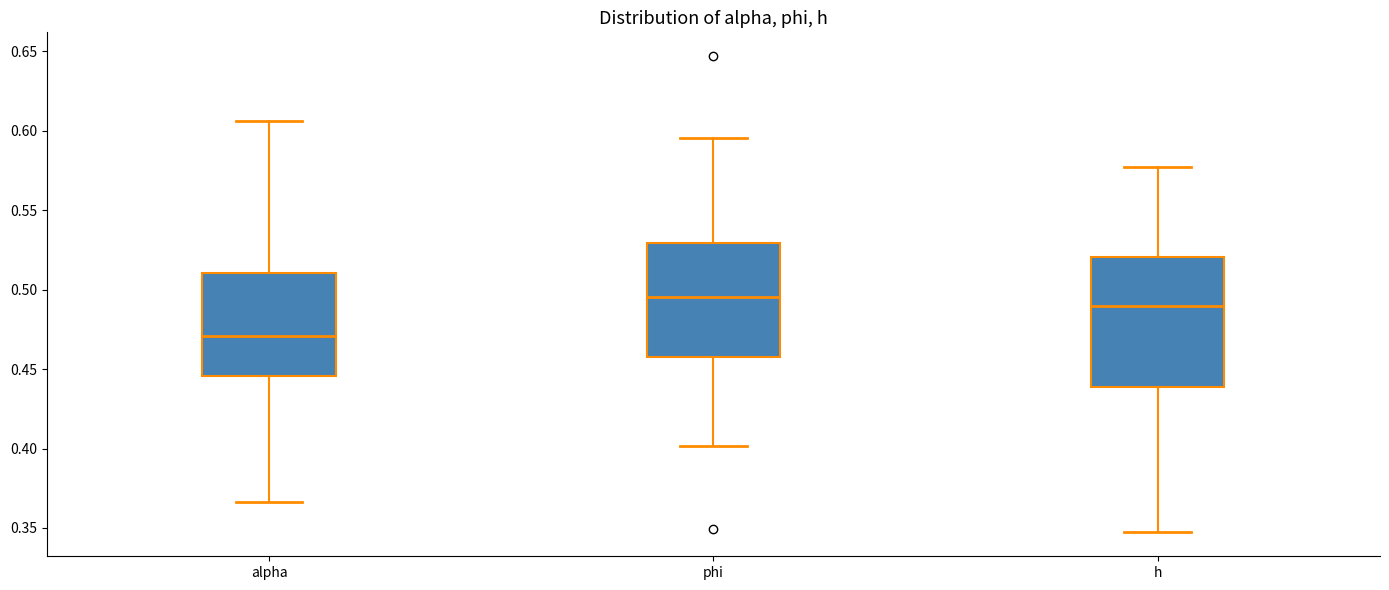

Reading left to right, transcribe this box plot: for each box, give where its median line is, the range the box spans, and where its two whiskers end, as read against the y-axis. The values are not printed on the chart, so give them approximately, as read against the axis.

alpha: median 0.470, box 0.445 to 0.510, whiskers 0.365 to 0.605
phi: median 0.495, box 0.460 to 0.530, whiskers 0.400 to 0.595
h: median 0.490, box 0.440 to 0.520, whiskers 0.345 to 0.575